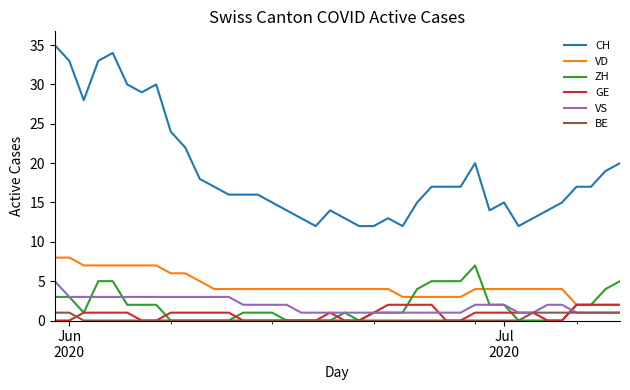

True or false: CH and GE cross at least once.

False